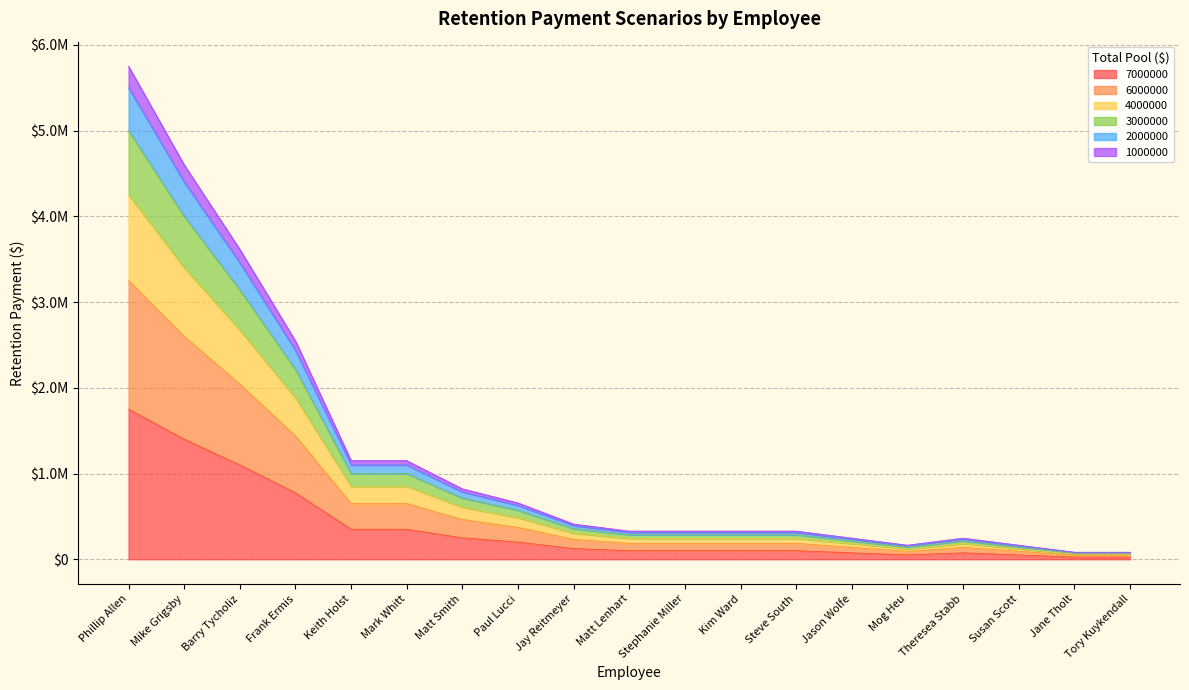

What is the label of the 2nd point from the left?

Mike Grigsby